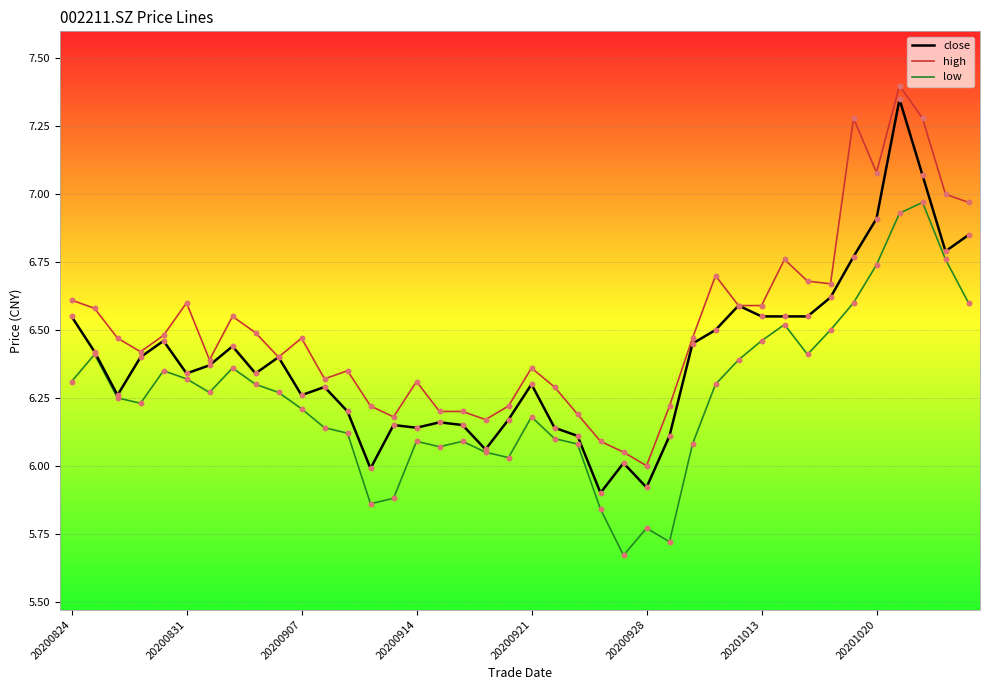

What is the highest value of the high series?

7.4